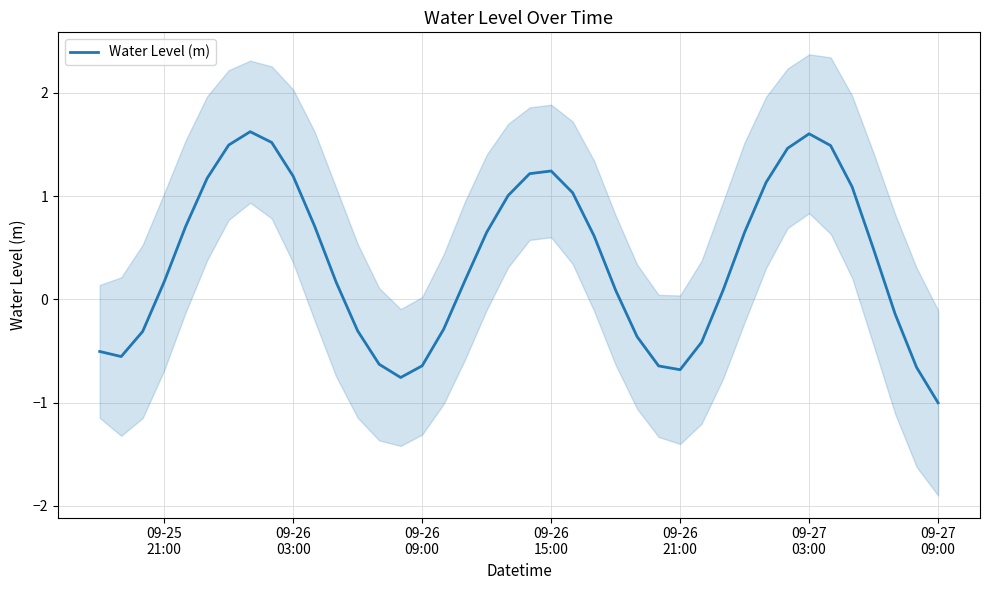

Reading right to left, extract all data points from this chart.

-1.0	-0.7	-0.1	0.5	1.1	1.5	1.6	1.5	1.1	0.6	0.1	-0.4	-0.7	-0.6	-0.4	0.1	0.6	1.0	1.2	1.2	1.0	0.6	0.2	-0.3	-0.6	-0.8	-0.6	-0.3	0.2	0.7	1.2	1.5	1.6	1.5	1.2	0.7	0.2	-0.3	-0.6	-0.5